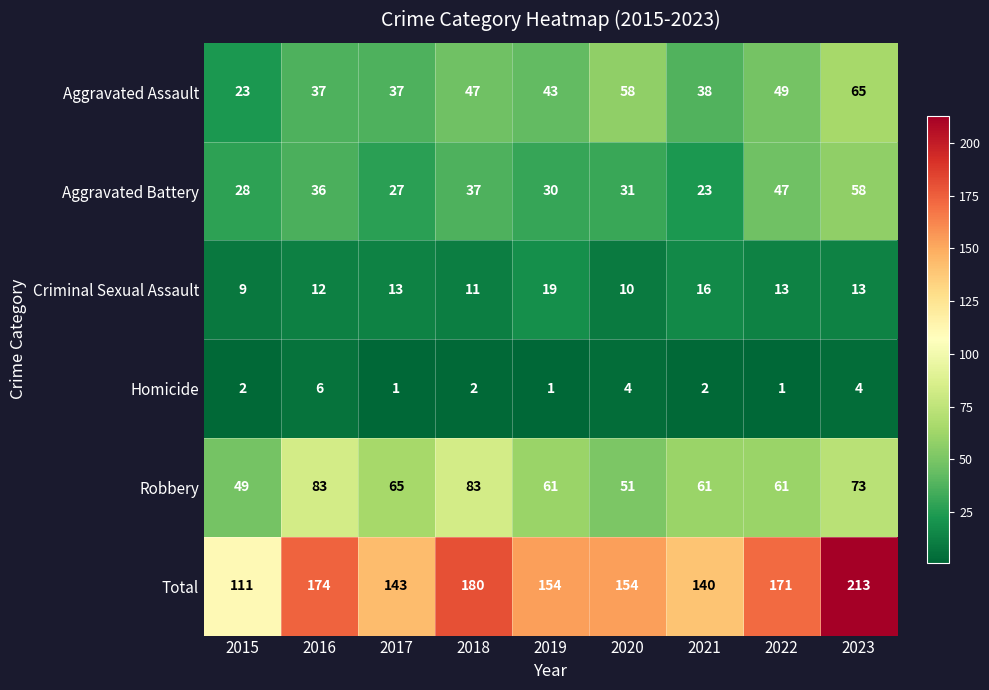

List the series in order of their peak value, highest first.

Total, Robbery, Aggravated Assault, Aggravated Battery, Criminal Sexual Assault, Homicide